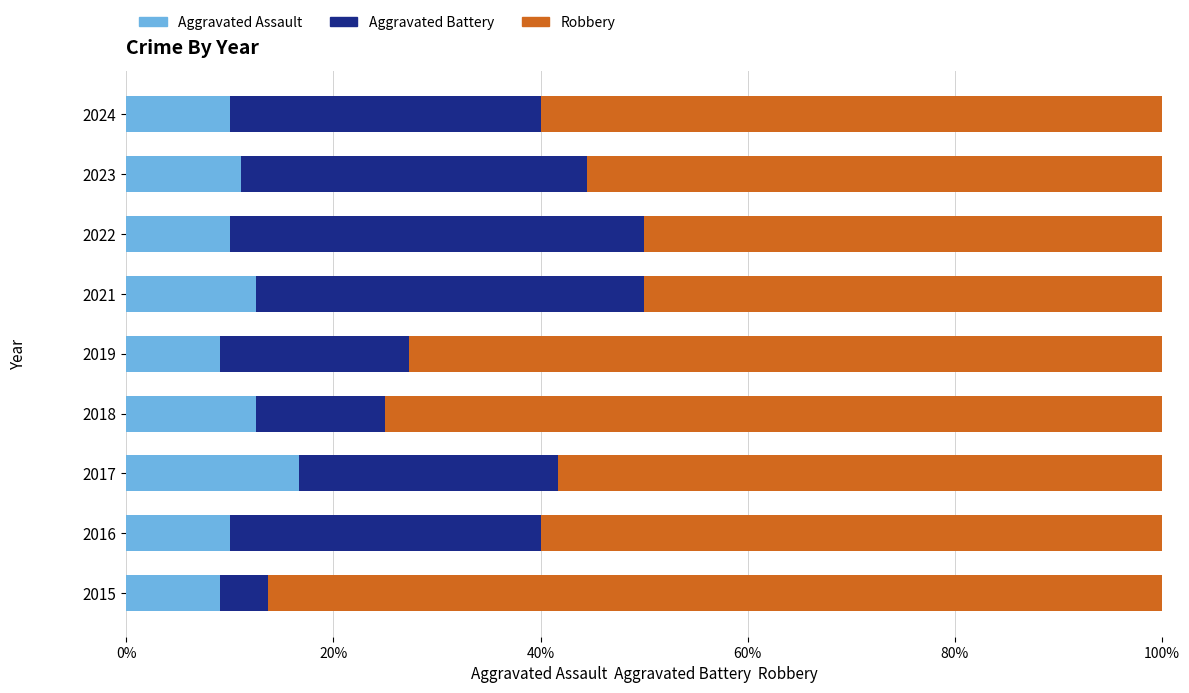

What is the approximate value of Aggravated Assault at 2017?

16.7